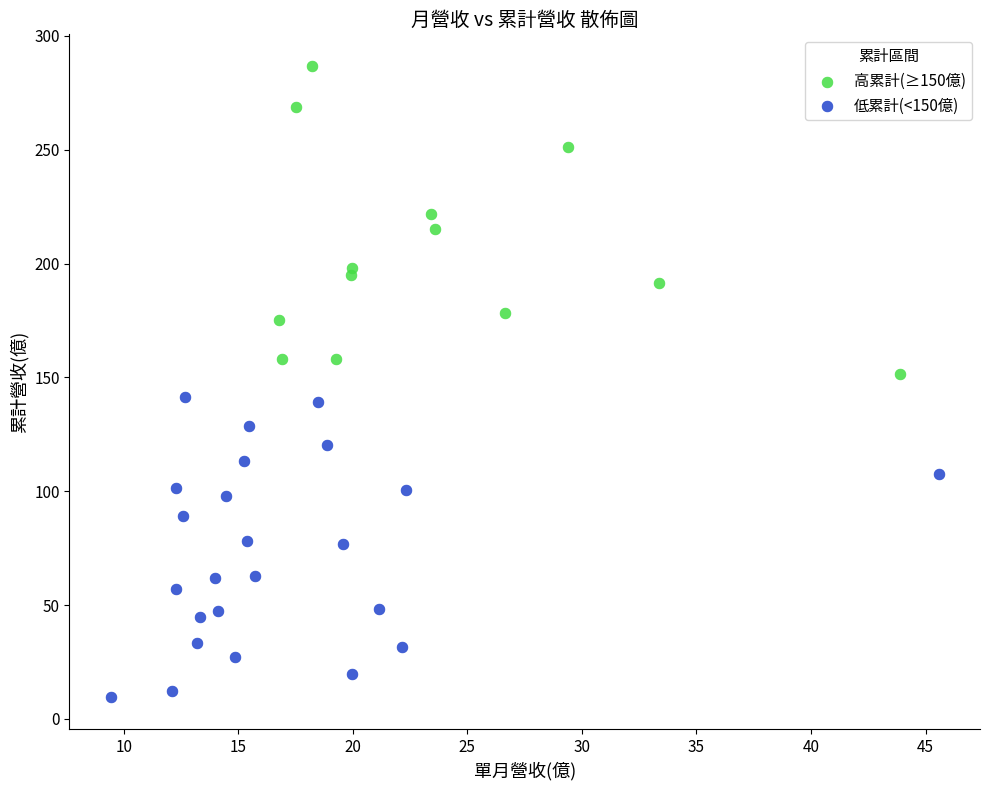

Which series contains the lowest Y value?

低累計(<150億)